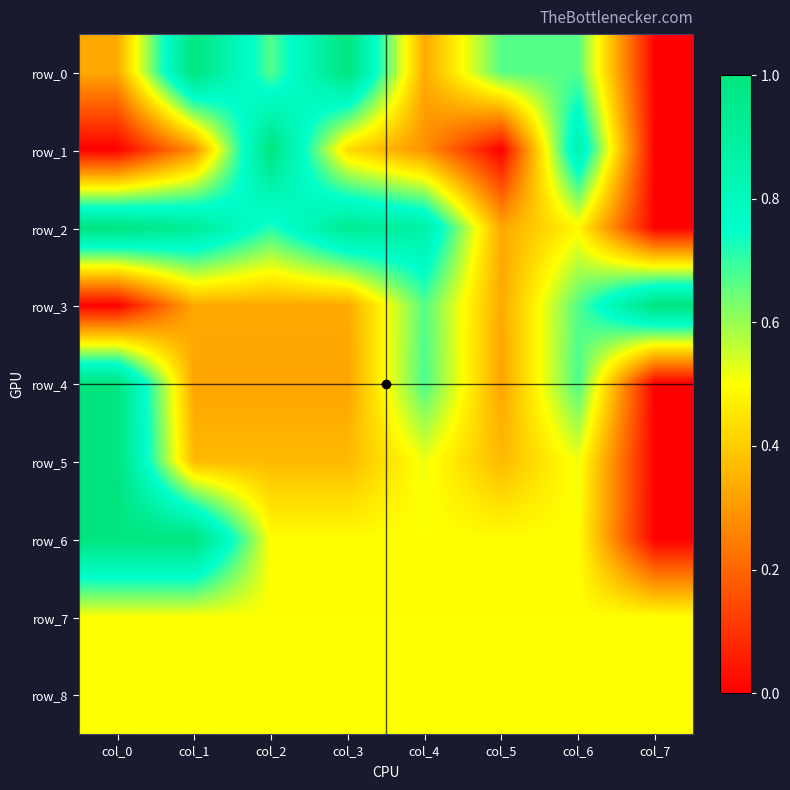

What is the difference between the maximum and minimum values in the row_3 series?

1.0